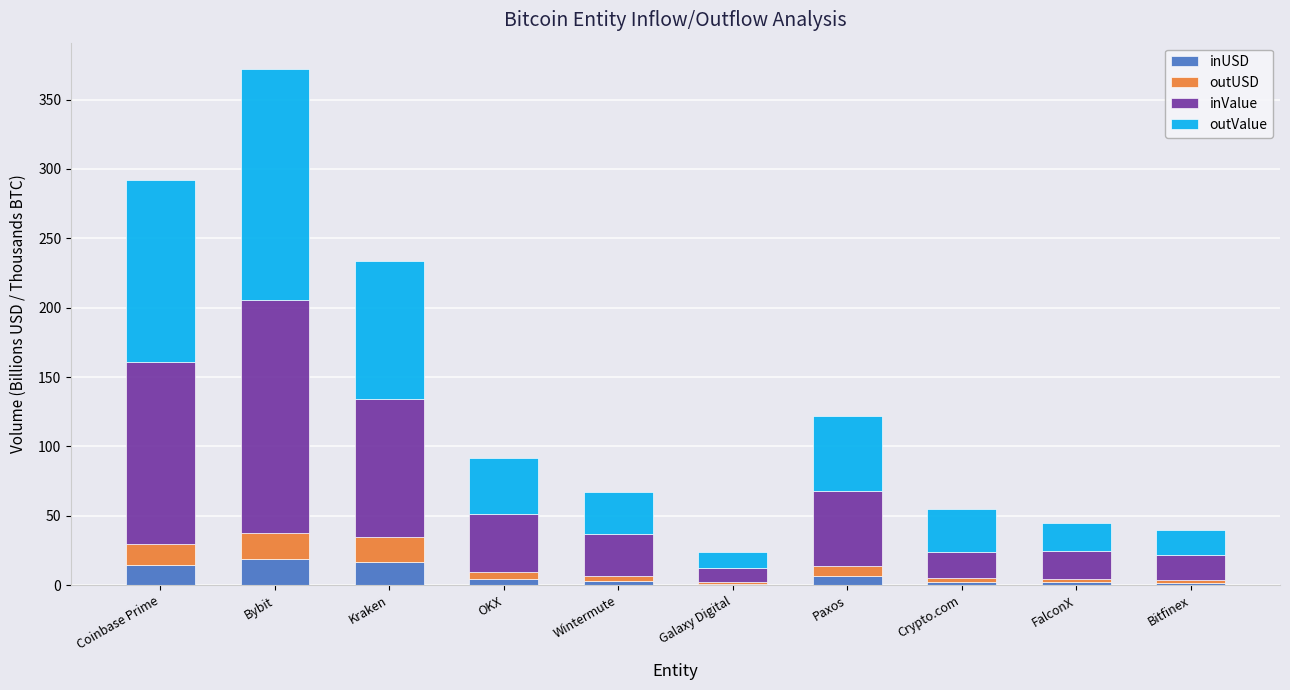

True or false: inUSD has a value of 2.3 at FalconX.

True